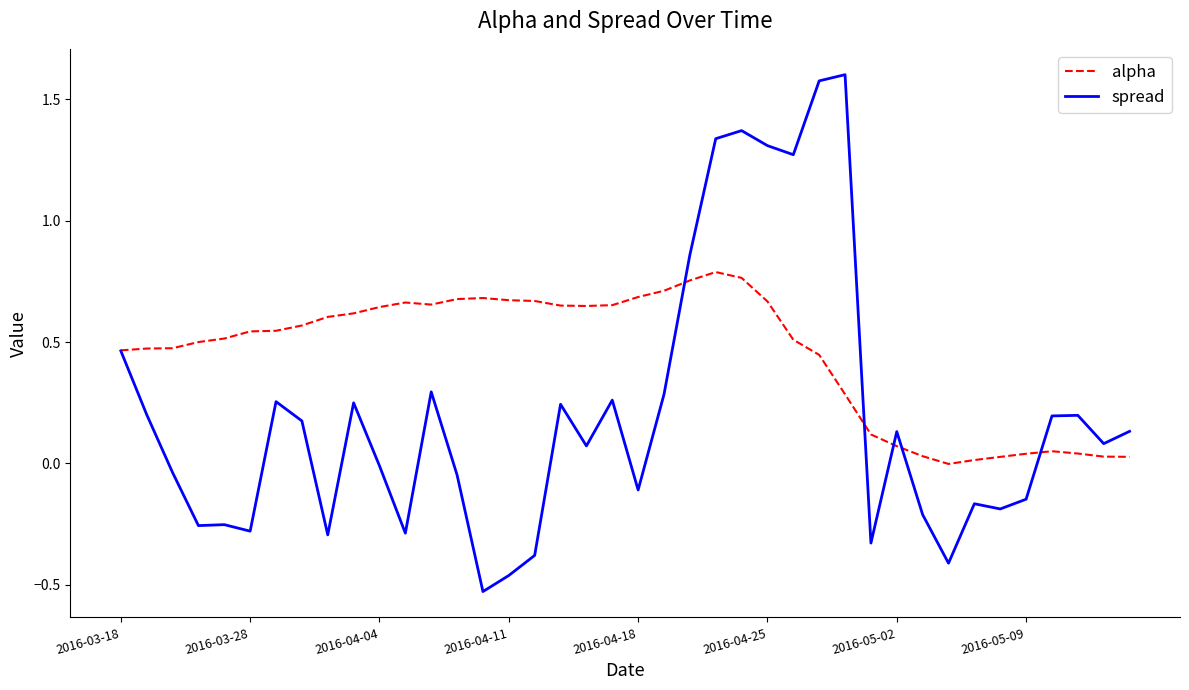

Which series has the largest range (max minus min)?

spread